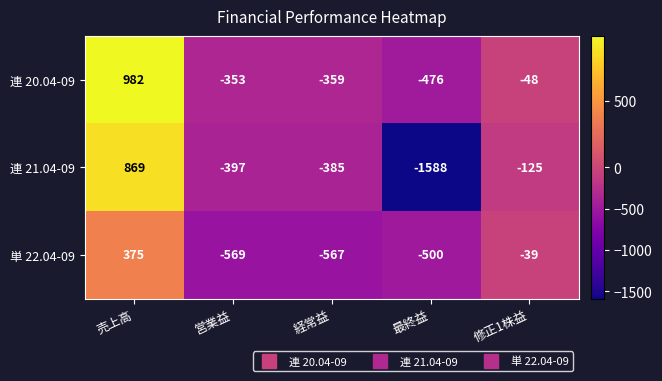

Read the 連 21.04-09 value at 経常益, to the nearest 10.

-380